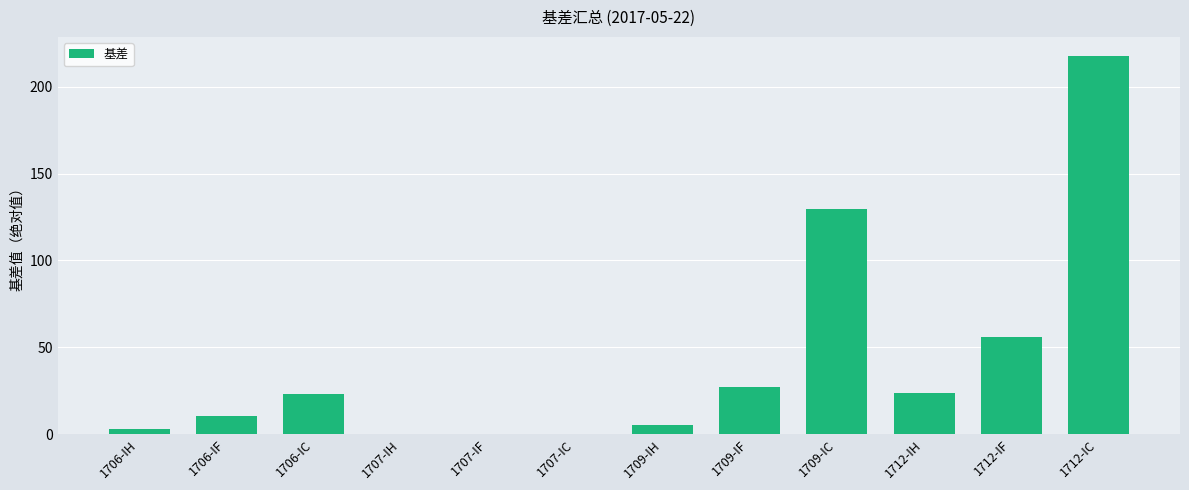

Is it true that the value at 1707-IH is 0.0?

True